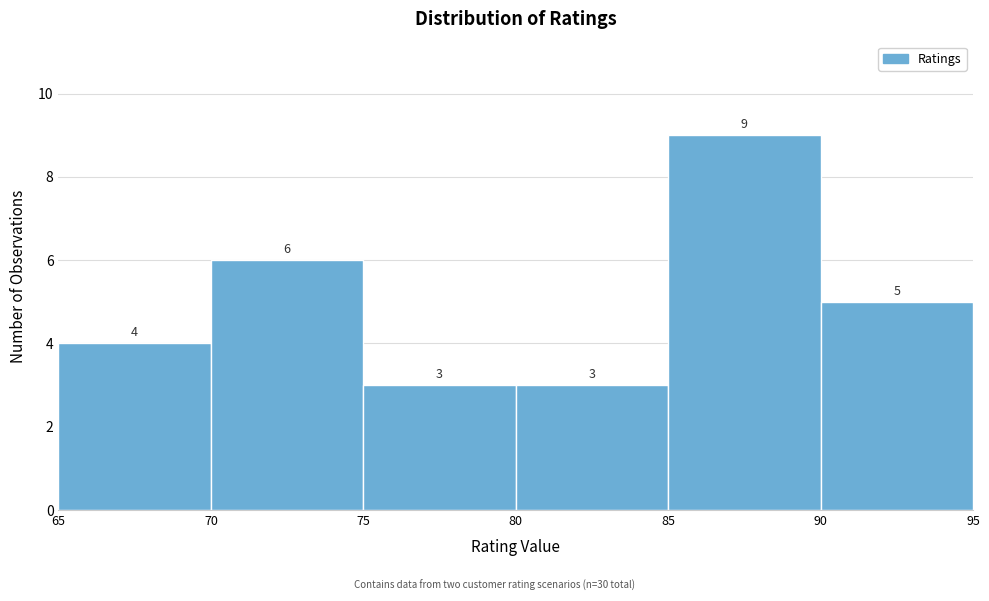

Reading left to right, list every bar in this chart as the range it spans on the x-axis followed by its height.

65 to 70: 4
70 to 75: 6
75 to 80: 3
80 to 85: 3
85 to 90: 9
90 to 95: 5